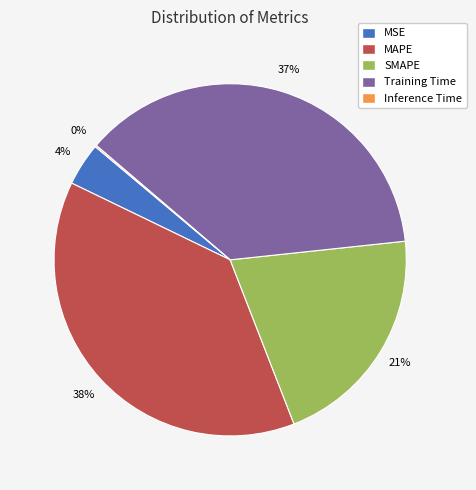

True or false: MSE accounts for 15% of the total.

False